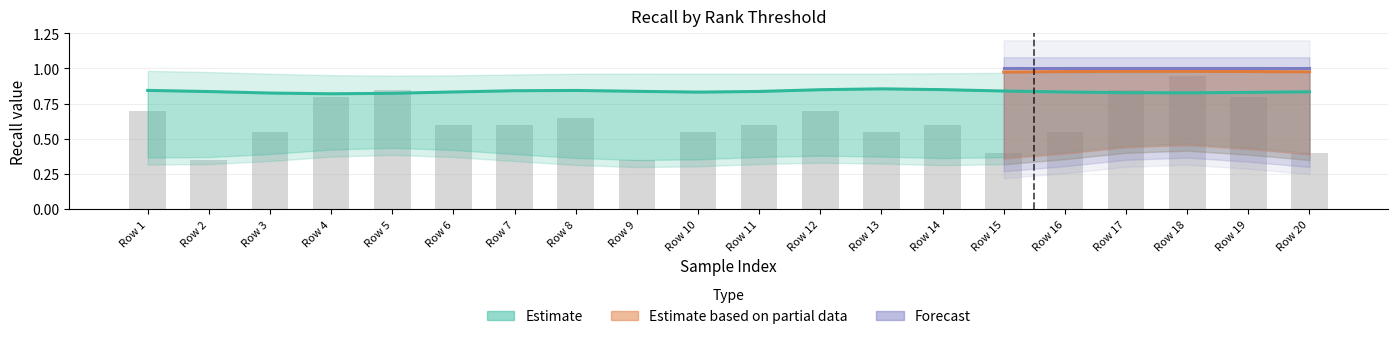

Are the bars horizontal?

No